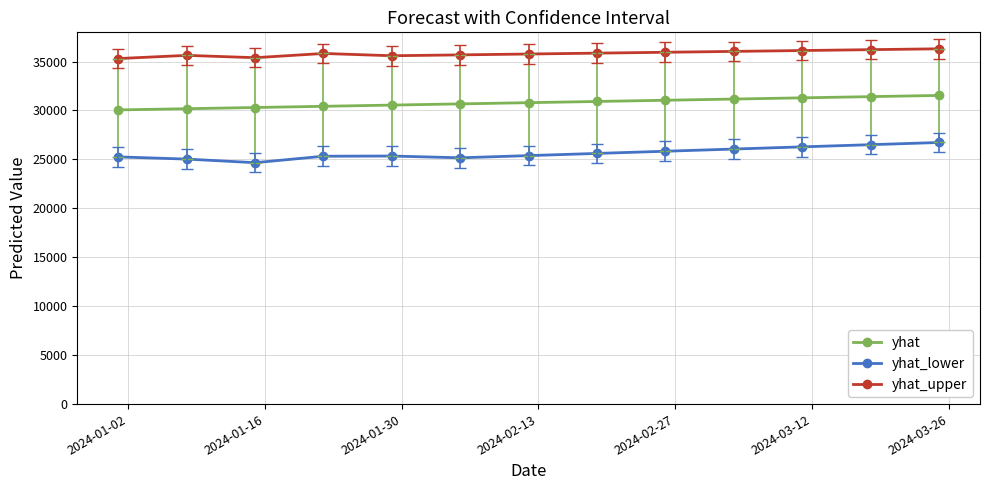

What is the highest value of the yhat_lower series?

26728.9